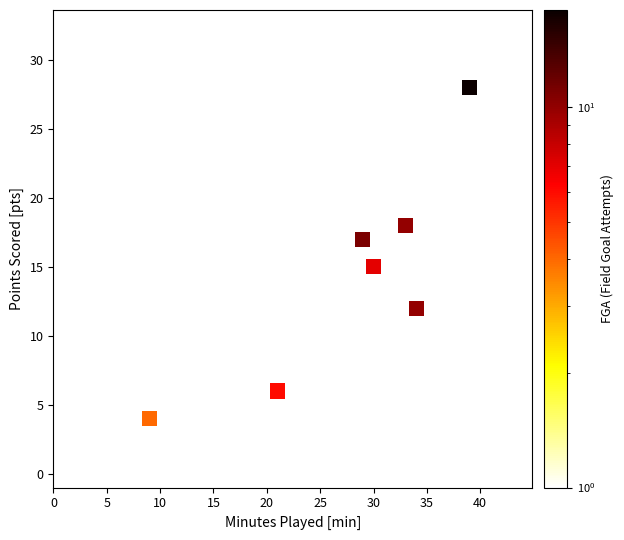

What is the average X value?

22